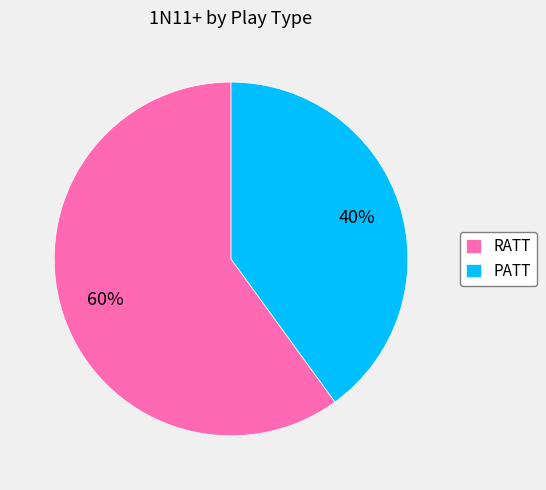

The PATT slice represents 40% of the pie. True or false?

True